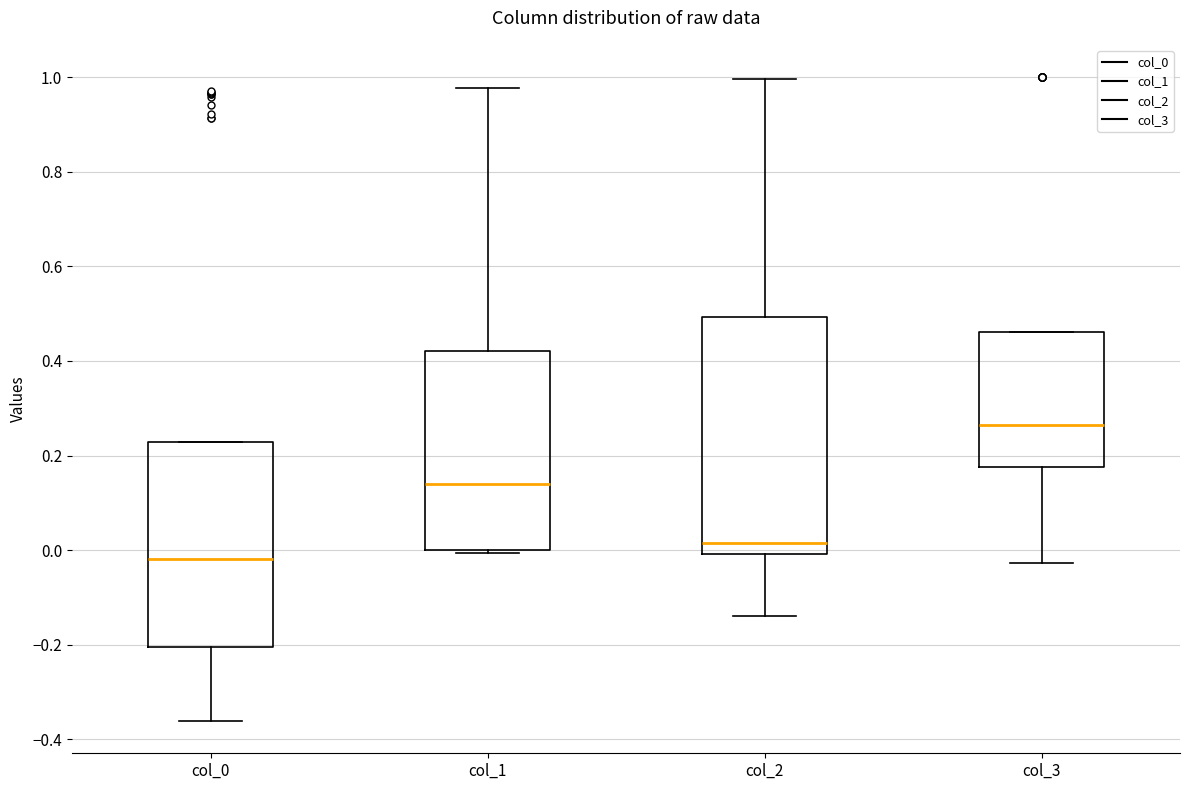

Reading left to right, read every box against the y-axis: the position of its median line, the range the box covers, and the ends of its whiskers. The values are not printed on the chart, so give them approximately, as read against the axis.

col_0: median -0.02, box -0.20 to 0.22, whiskers -0.36 to 0.22
col_1: median 0.14, box 0.00 to 0.42, whiskers 0.00 to 0.98
col_2: median 0.02, box 0.00 to 0.50, whiskers -0.14 to 1.00
col_3: median 0.26, box 0.18 to 0.46, whiskers -0.02 to 0.46